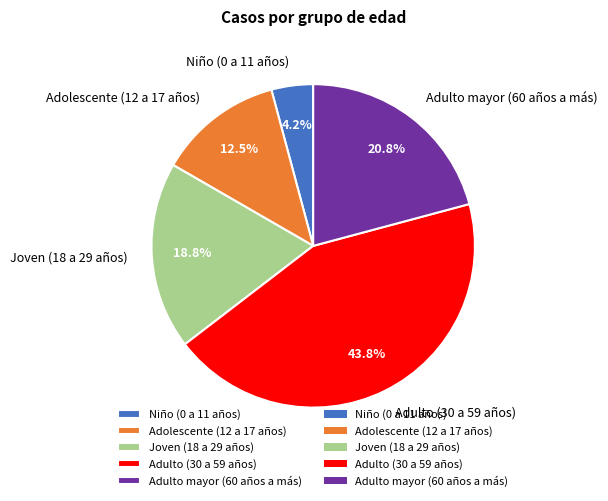

To the nearest percent, what is the average slice percentage?

20%